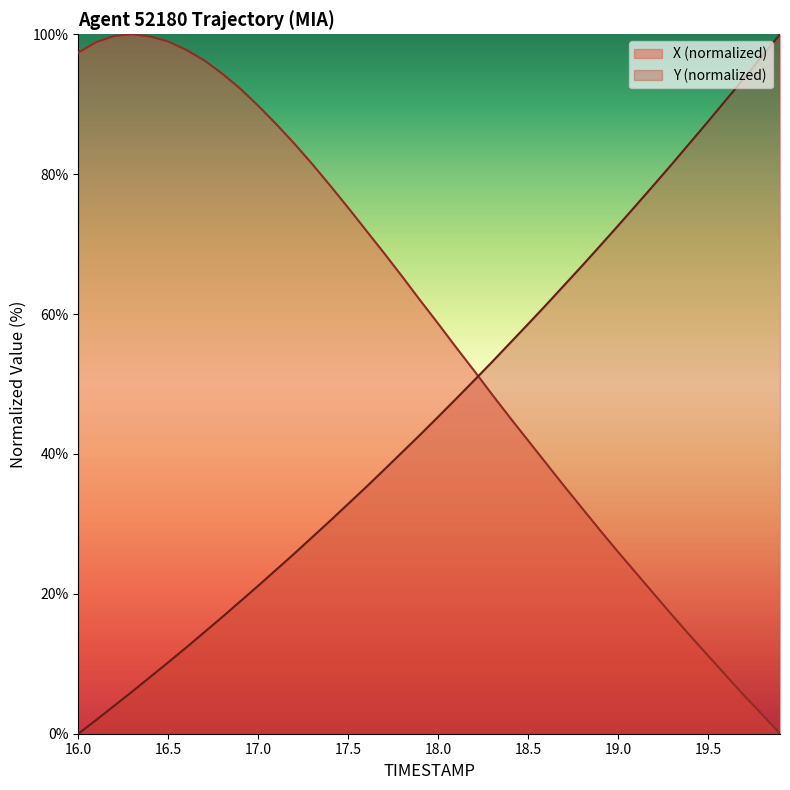

What is the highest value of the Y (normalized) series?

100.0